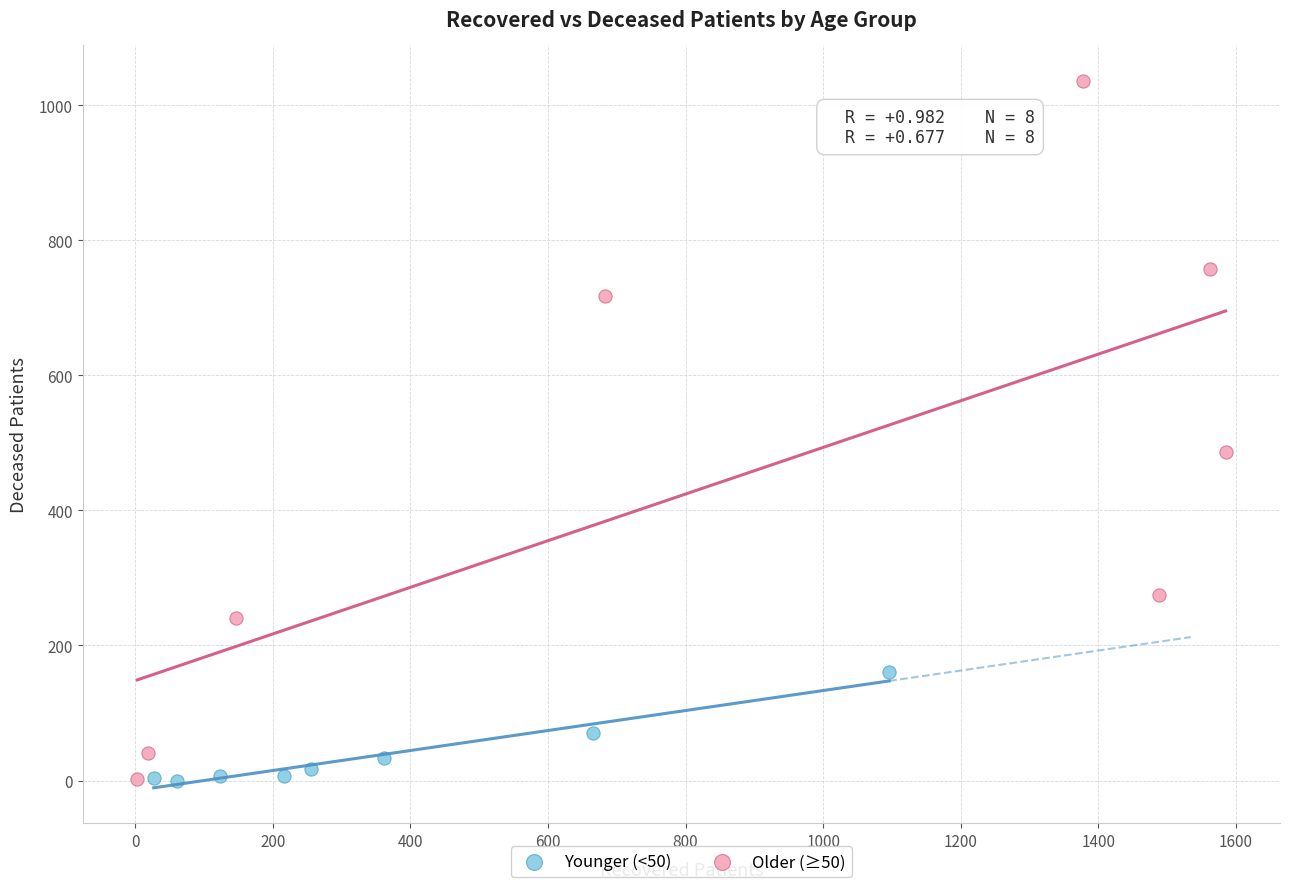

Which series reaches the maximum Y coordinate?

Older (≥50)